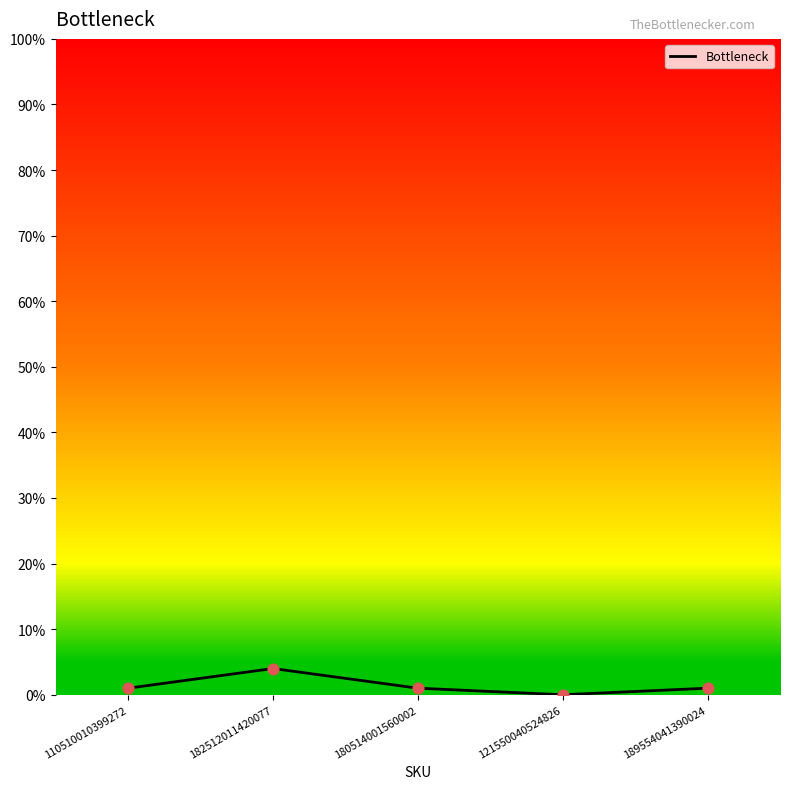

What is the ratio of the value at 110510010399272 to the value at 189554041390024?

1.0